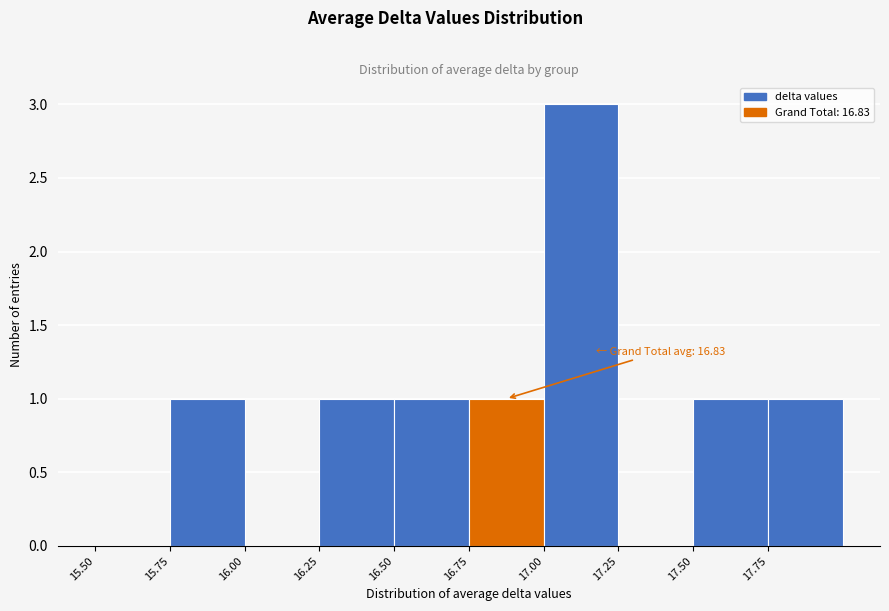

Which range on the x-axis has the tallest bar?

17.00 to 17.25